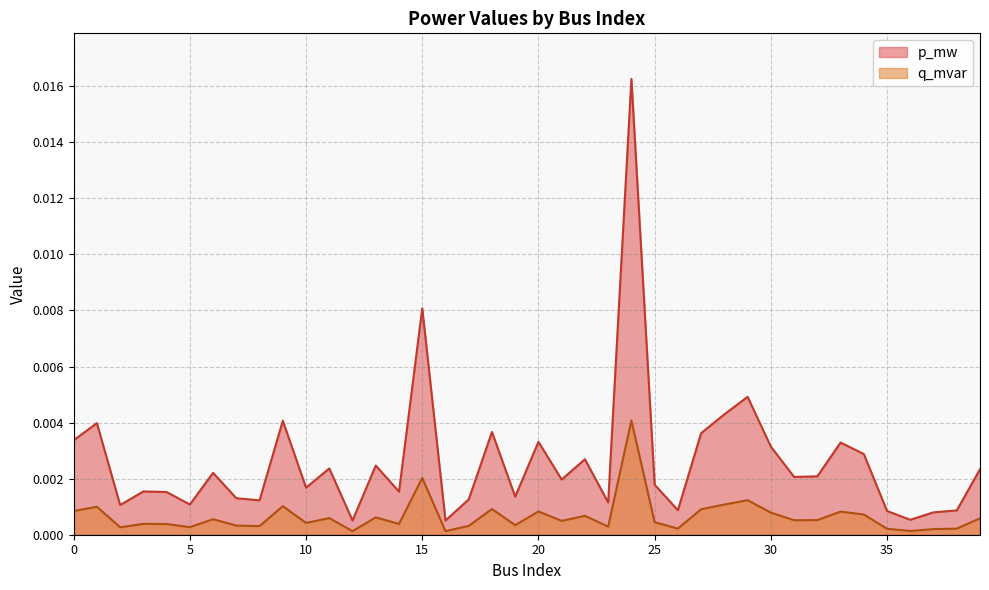

In p_mw, how many points are higher than both neighbors (excluding endpoints)?

13